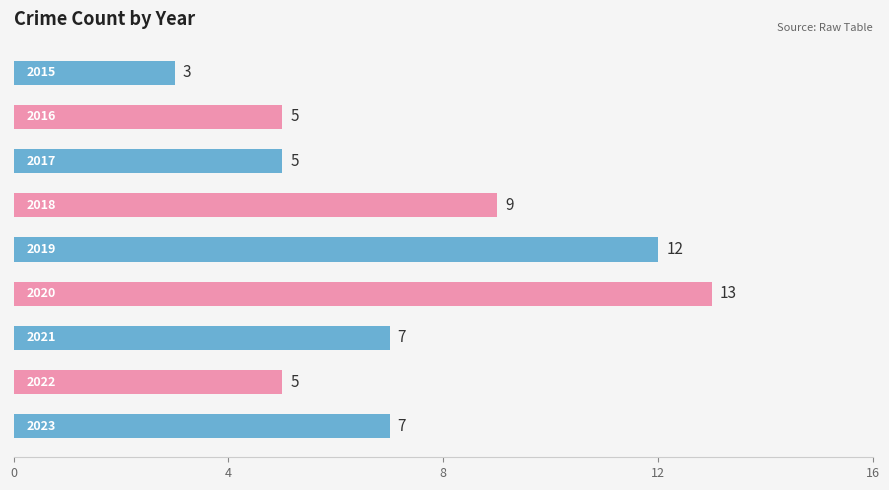

What is the value of the 1st bar from the top?

3